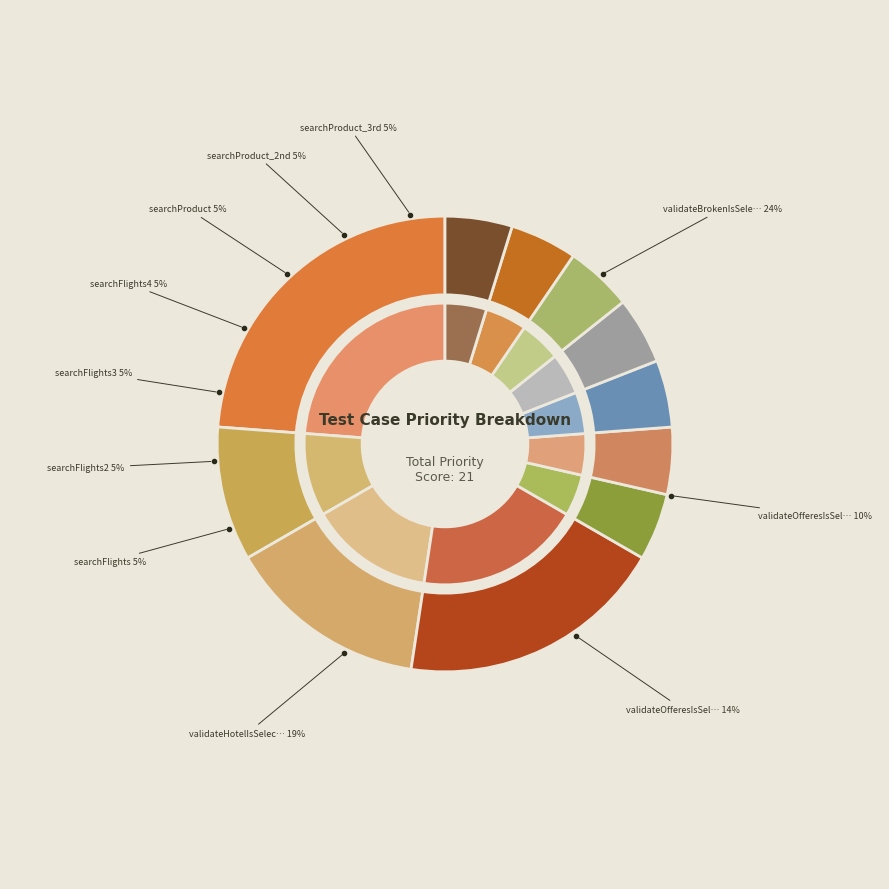

Is it true that searchProduct_3rd is 14% of the pie?

False